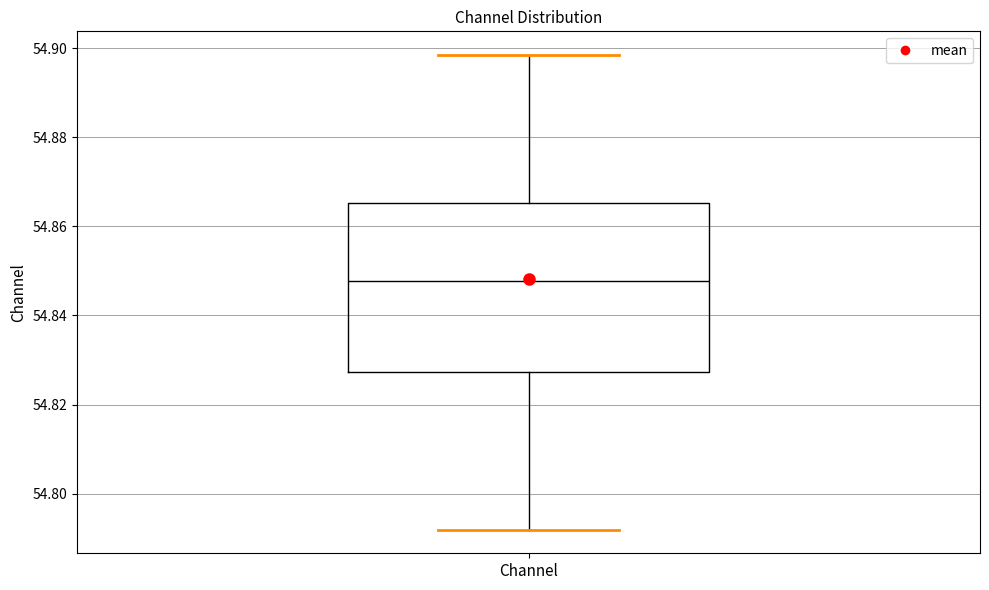

Transcribe this box plot: give where the median line is, the range the box spans, and where the two whiskers end, as read against the y-axis. The values are not printed on the chart, so give them approximately, as read against the axis.

median 54.848, box 54.828 to 54.866, whiskers 54.792 to 54.898